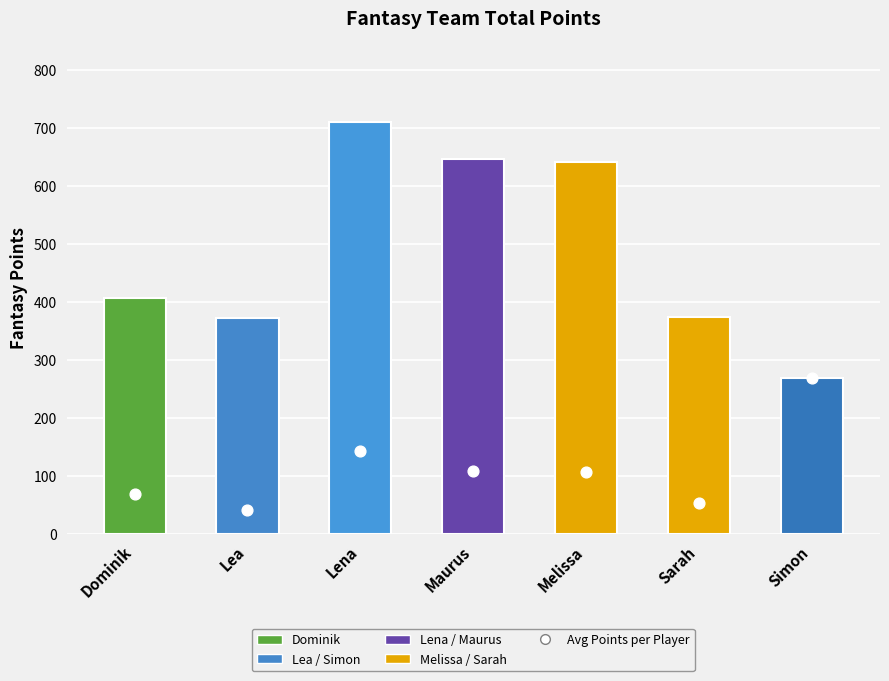

Which series has the largest total across all categories?

Total Fantasy Points